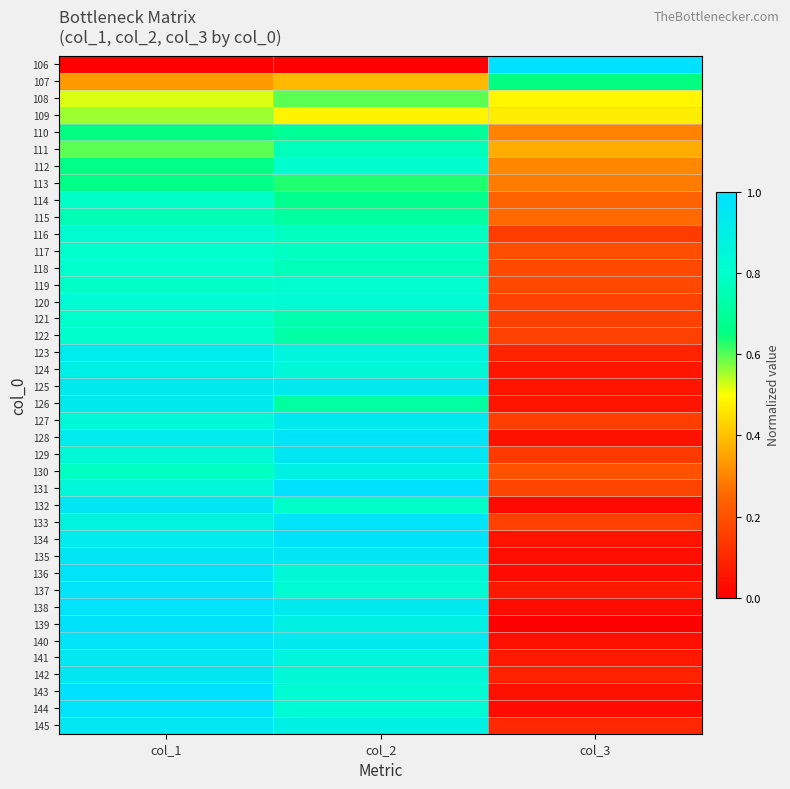

How many distinct data groups are displayed?

40